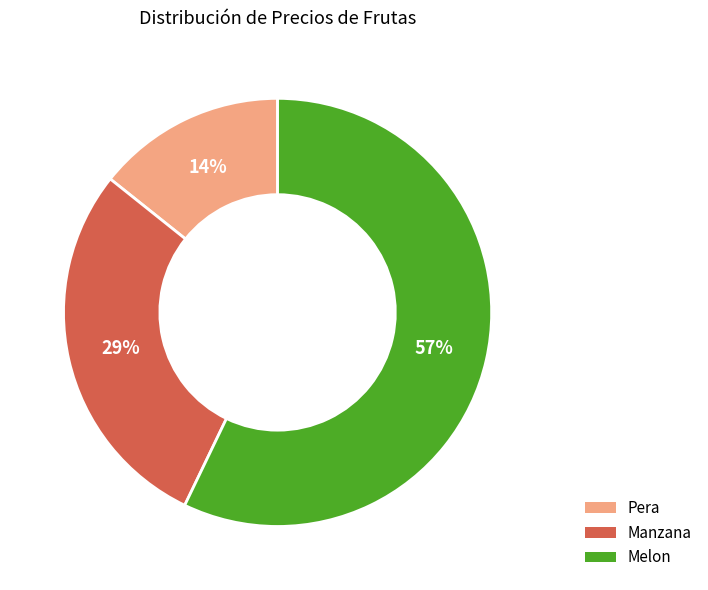

Approximately how many times larger is the value at Melon compared to Manzana?

2.0